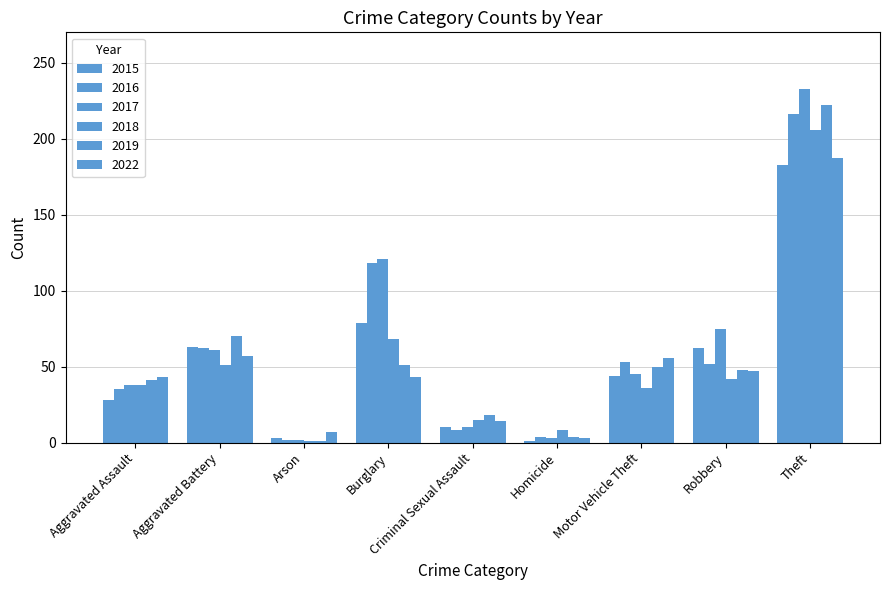

How many categories are shown in the chart?

9